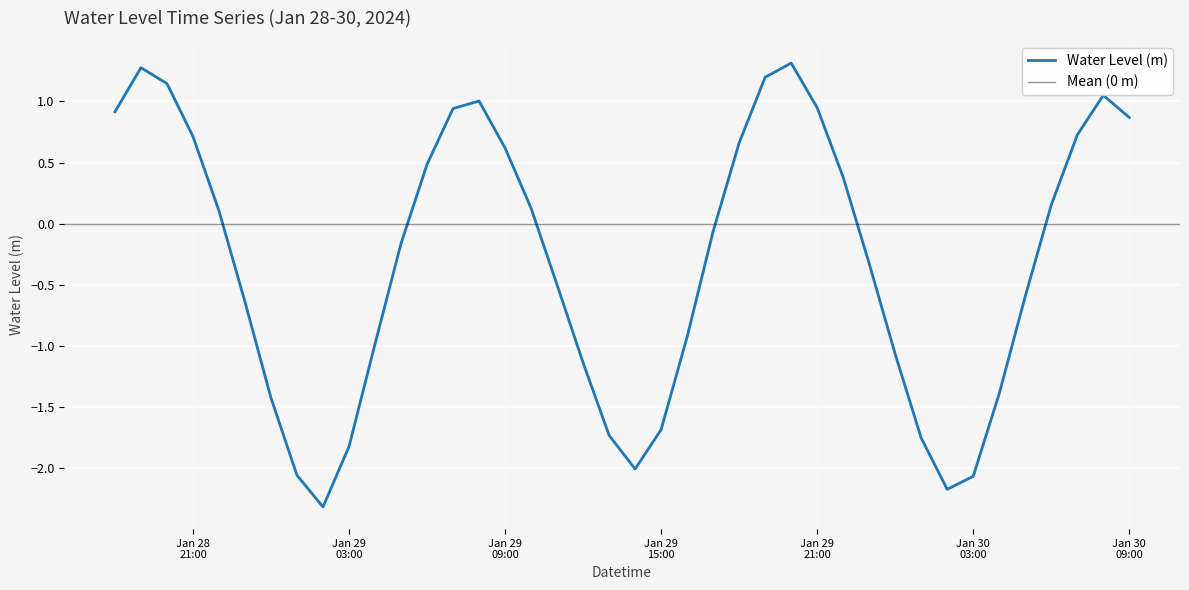

What is the smallest value displayed?

-2.3